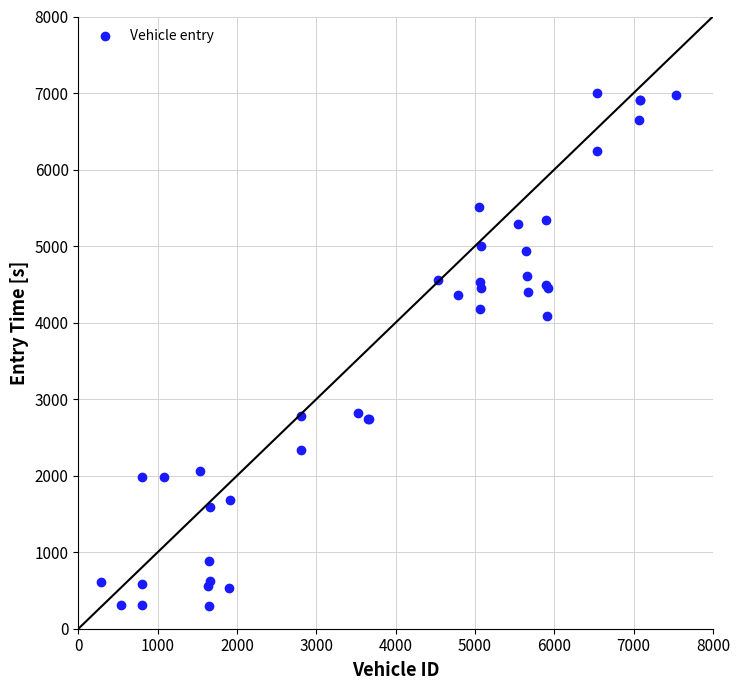

What Y value in the scatter plot is closest to 3651?

4085.9